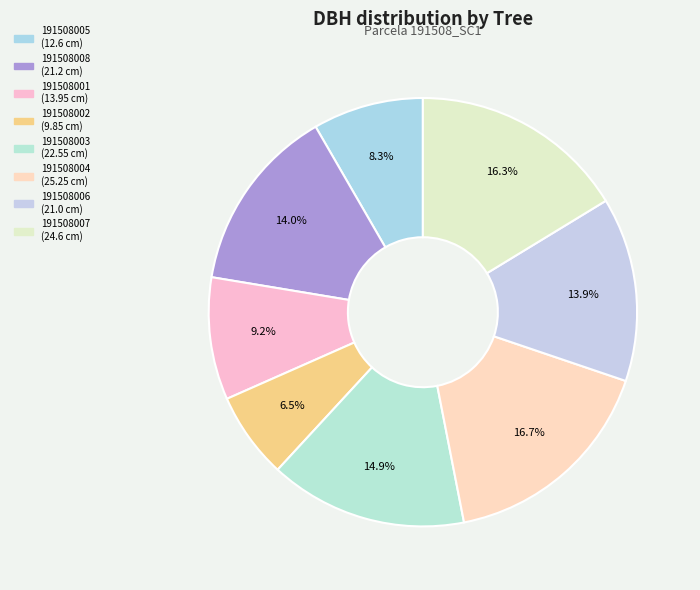

Combined, do 191508004 and 191508001 account for over 50%?

No